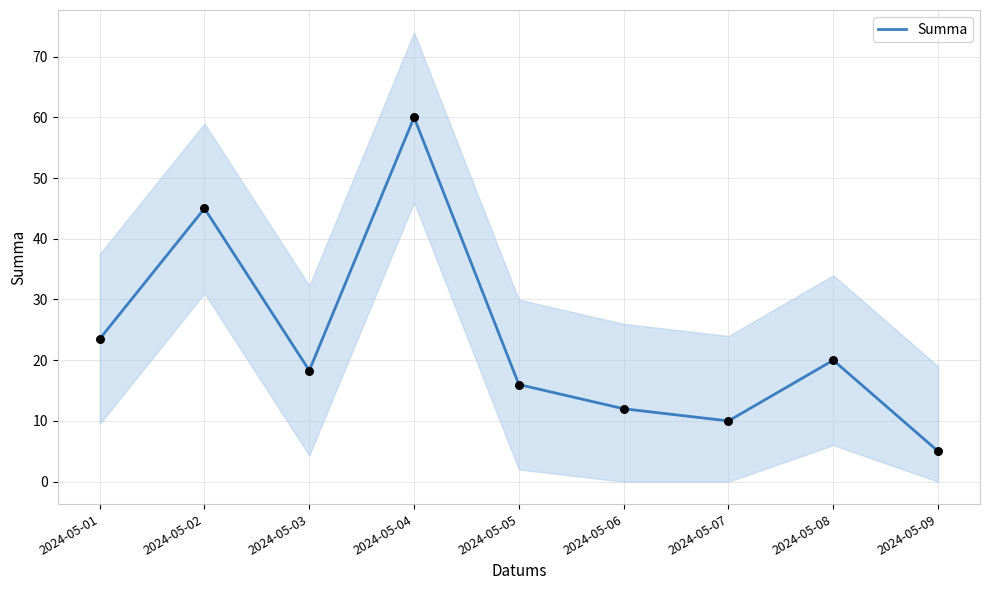

What is the ratio of the value at 2024-05-04 to the value at 2024-05-05?

3.8